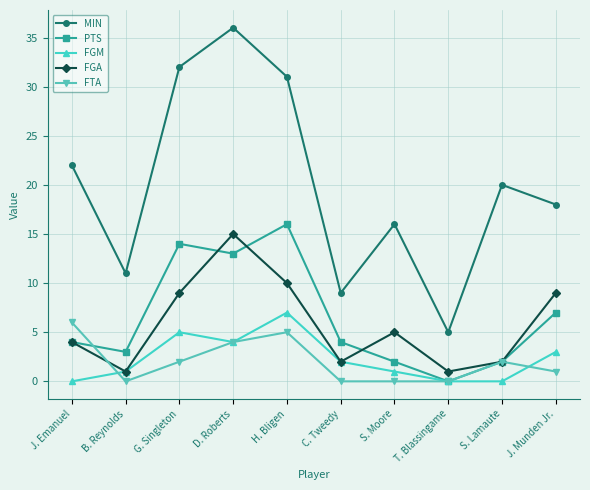

What is the value of the FTA point at the 10th from the left?

1